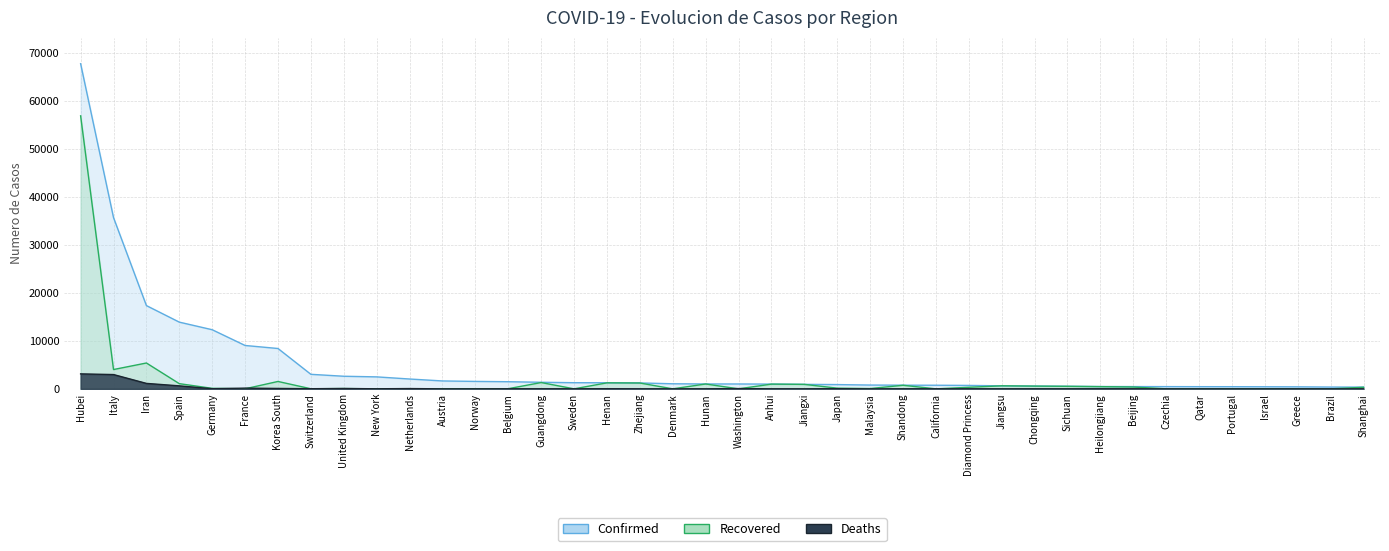

Rank the series at Hunan from highest to lowest value.

Confirmed, Recovered, Deaths